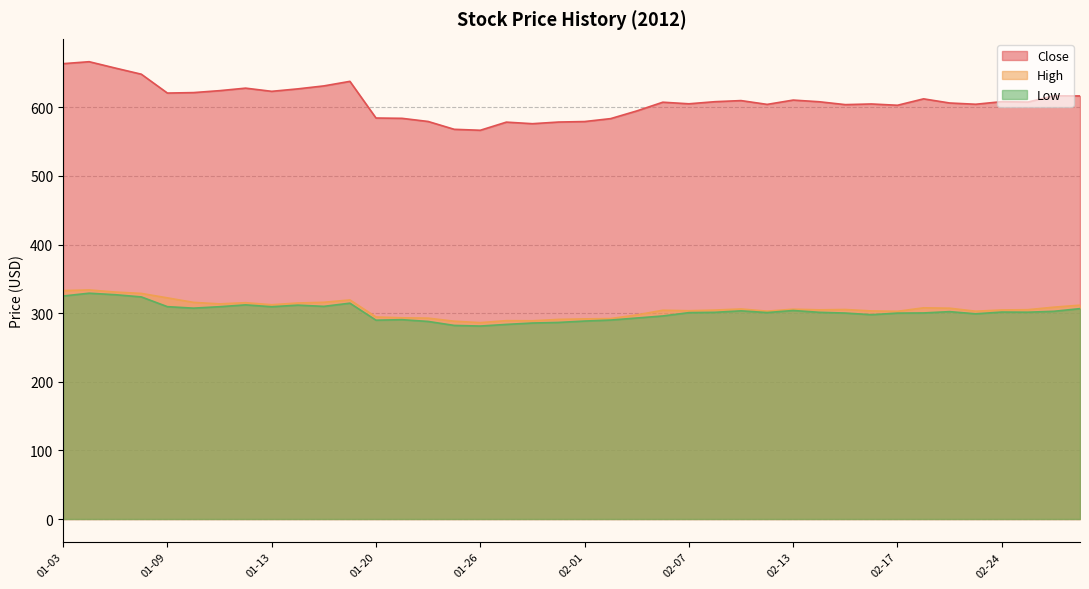

List the series in order of their peak value, lowest first.

Low, High, Close